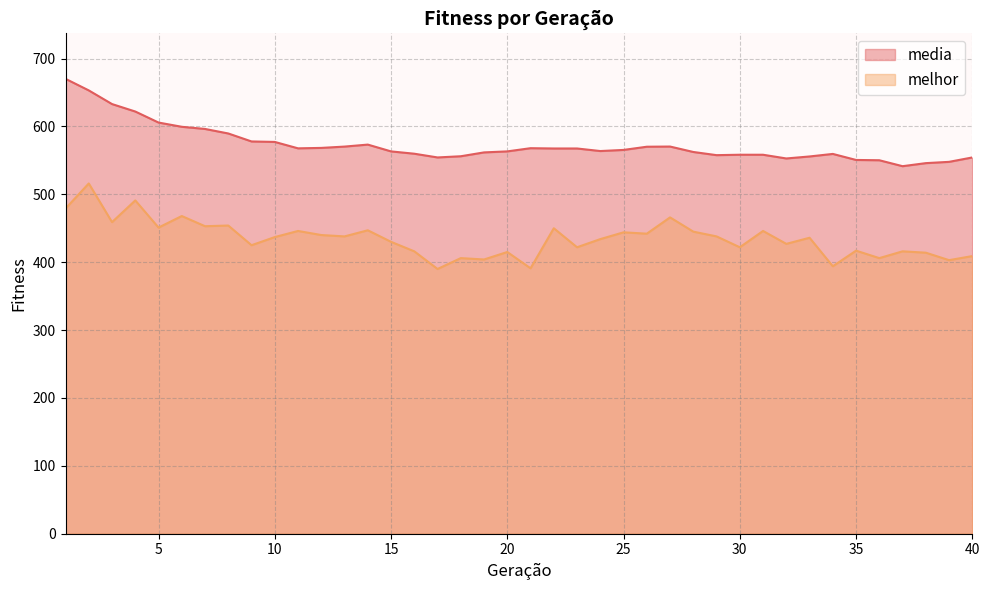

Which series has the largest total across all categories?

media